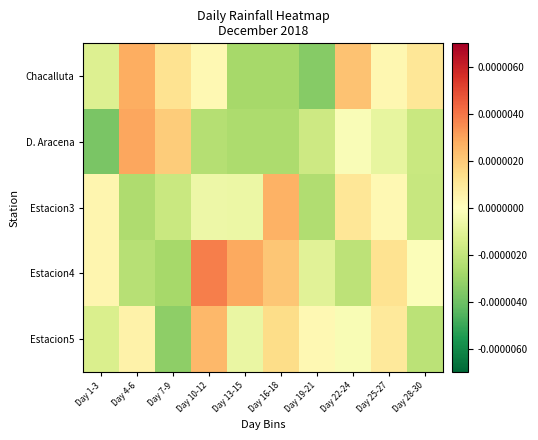

Which has a higher value, Day 16-18 or Day 4-6?

Day 4-6